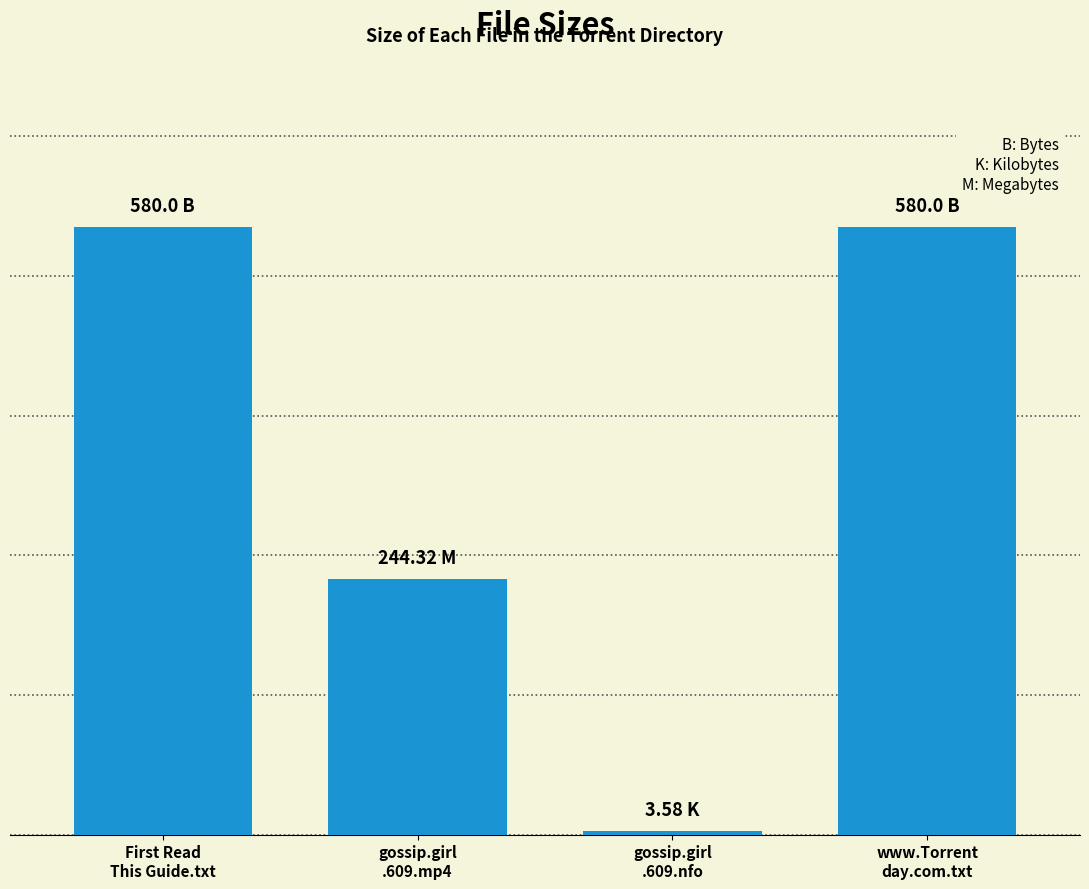

Reading left to right, transcribe all the data shown in this chart.

First Read
This Guide.txt=580.0	gossip.girl
.609.mp4=244.3	gossip.girl
.609.nfo=3.6	www.Torrent
day.com.txt=580.0